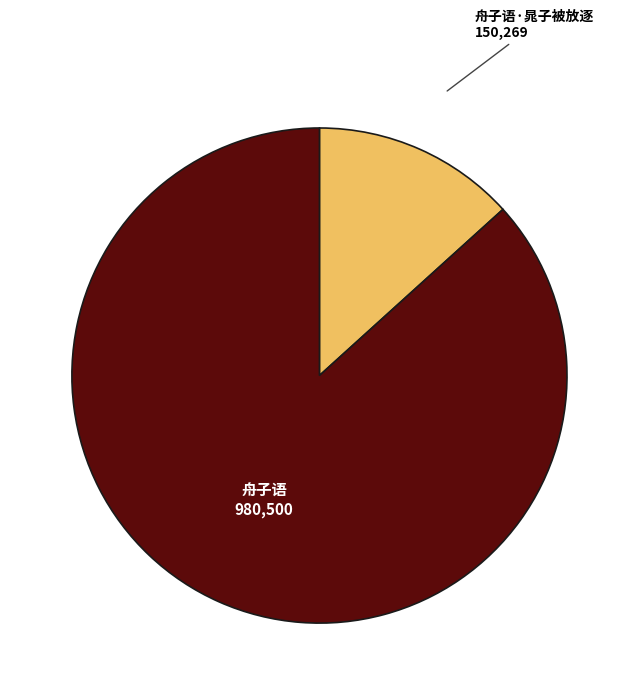

Is there any slice that represents more than half of the pie?

Yes